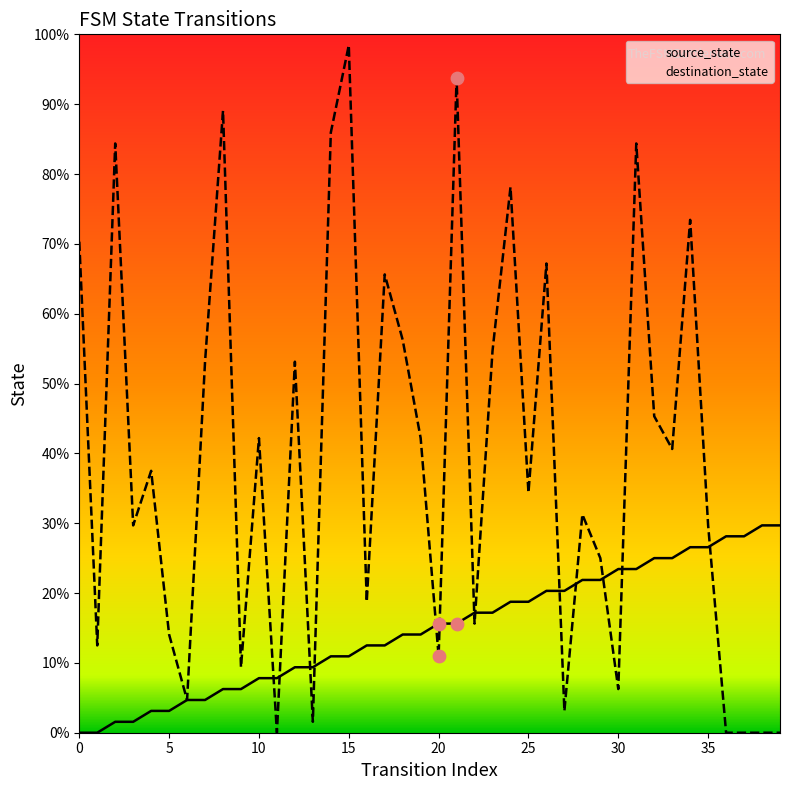

Which series reaches the maximum Y coordinate?

destination_state